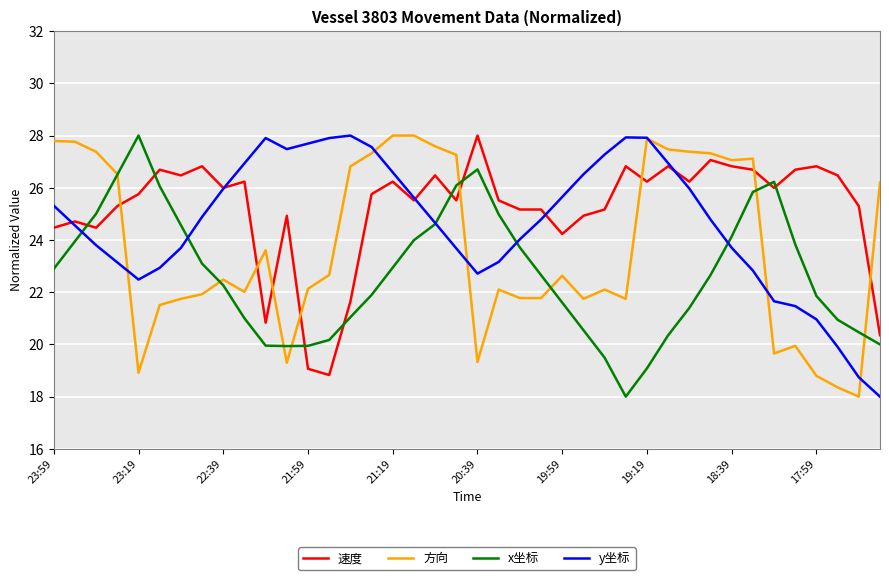

After their last crossing, which series has the higher values: 方向 or x坐标?

方向